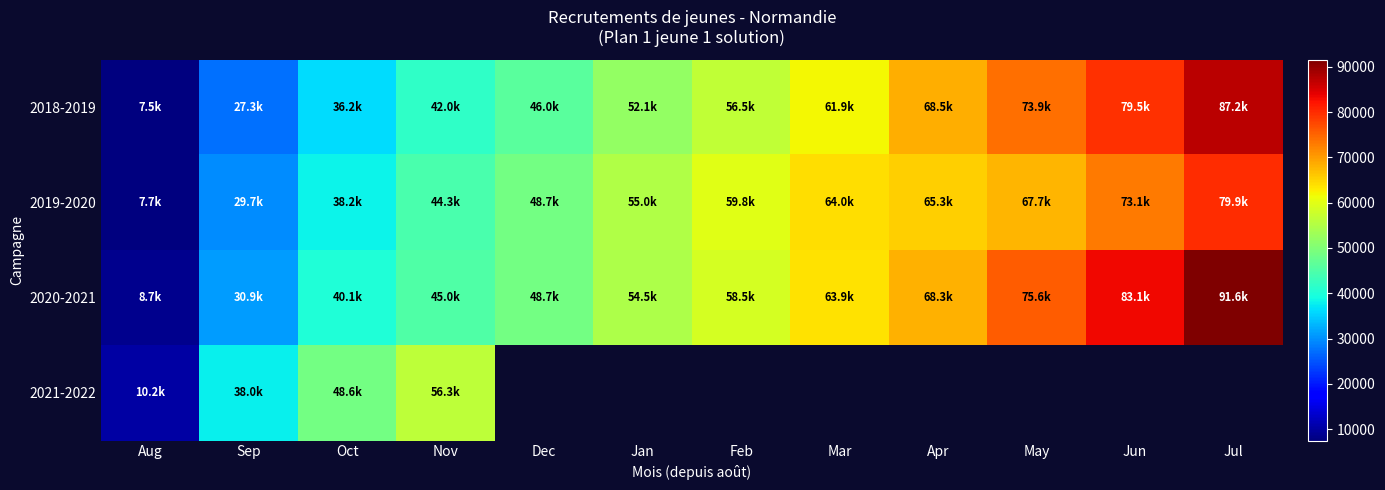

What is the difference between the maximum and minimum values in the 2021-2022 series?

46041.0